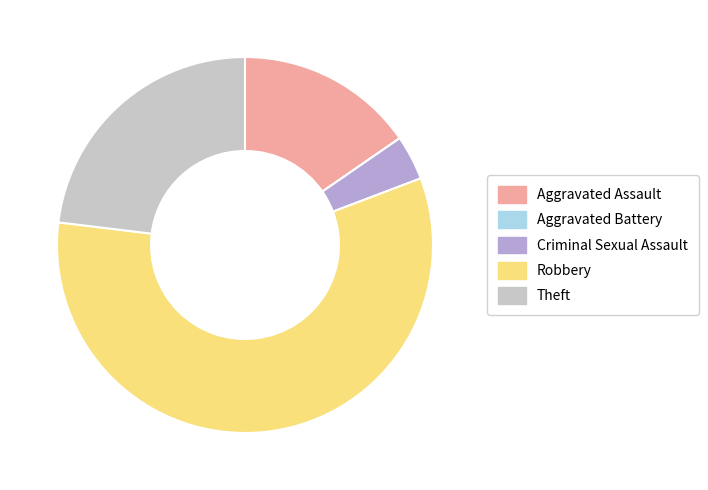

The Theft slice represents 23% of the pie. True or false?

True